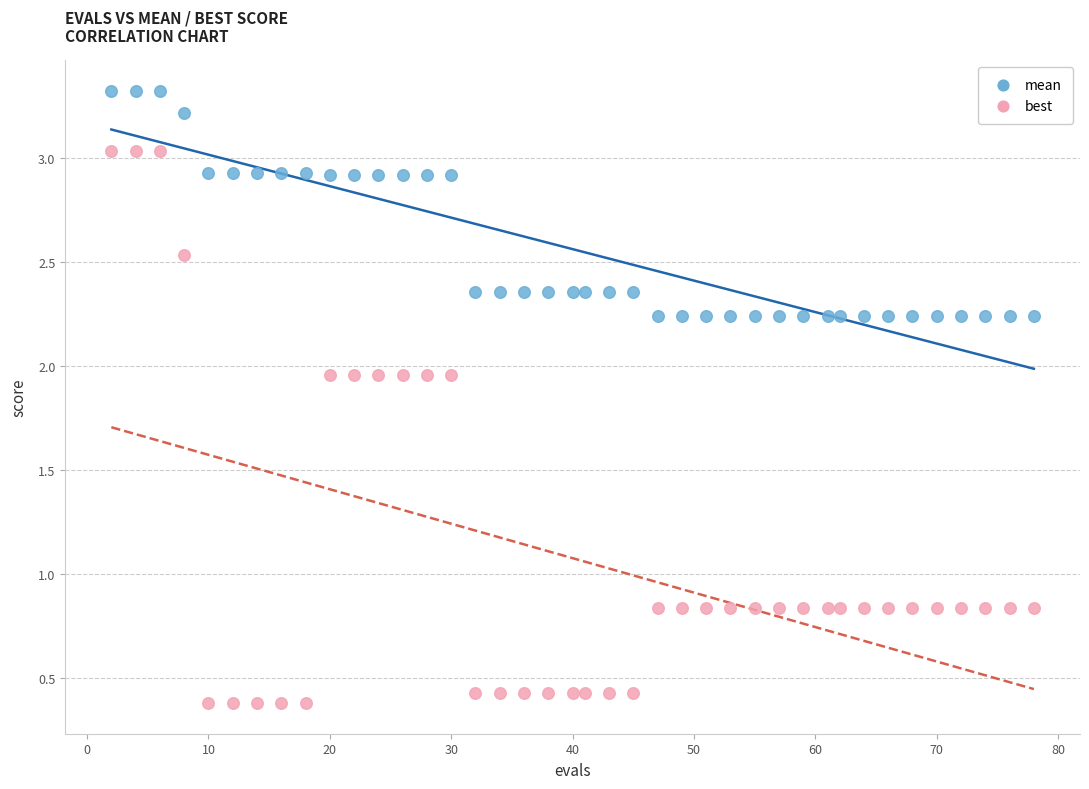

Across all data points, what is the range of X values (max minus min)?

76.0